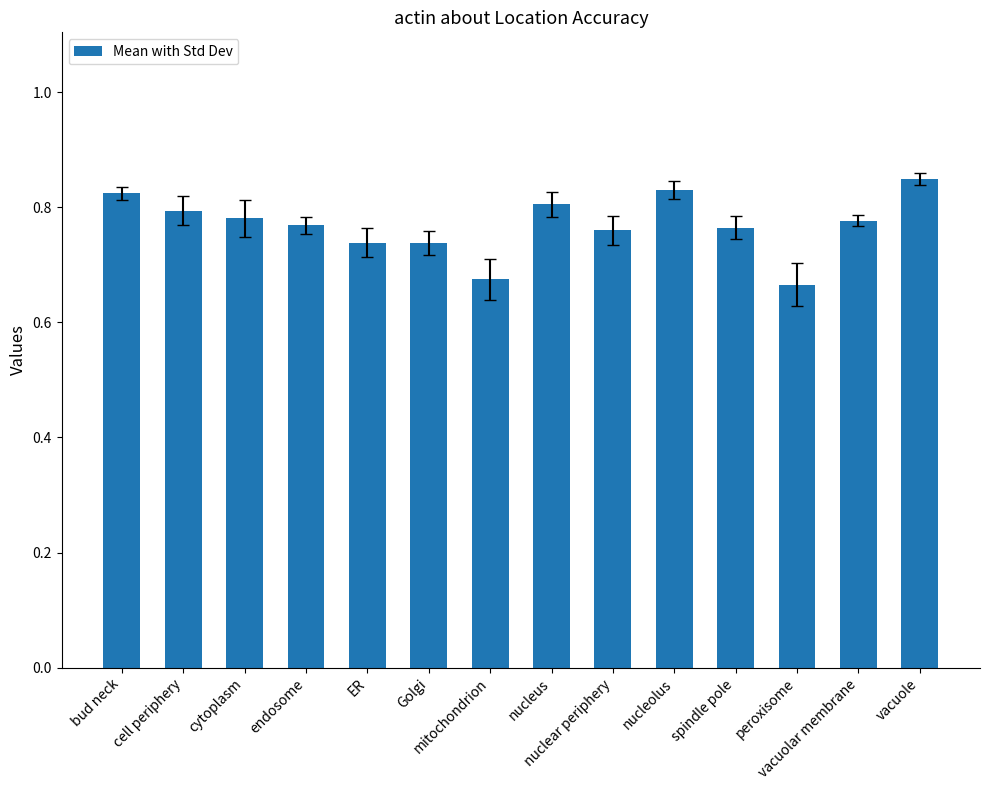

How many values are between 0 and 1?

14